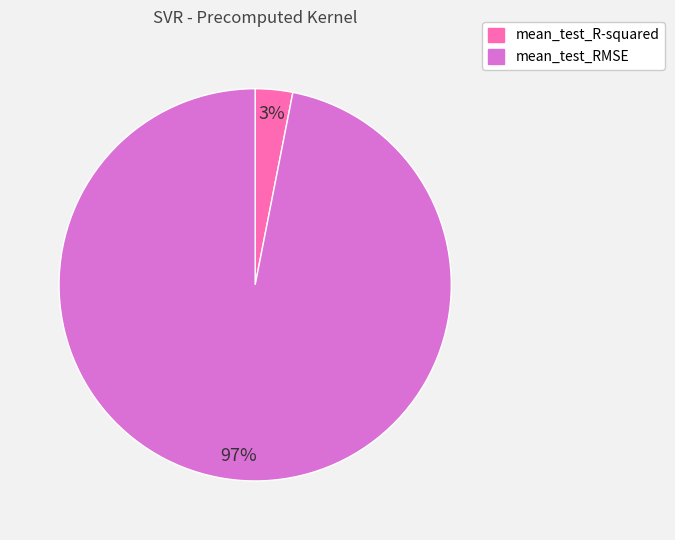

What percentage is the mean_test_RMSE slice, to the nearest percent?

97%